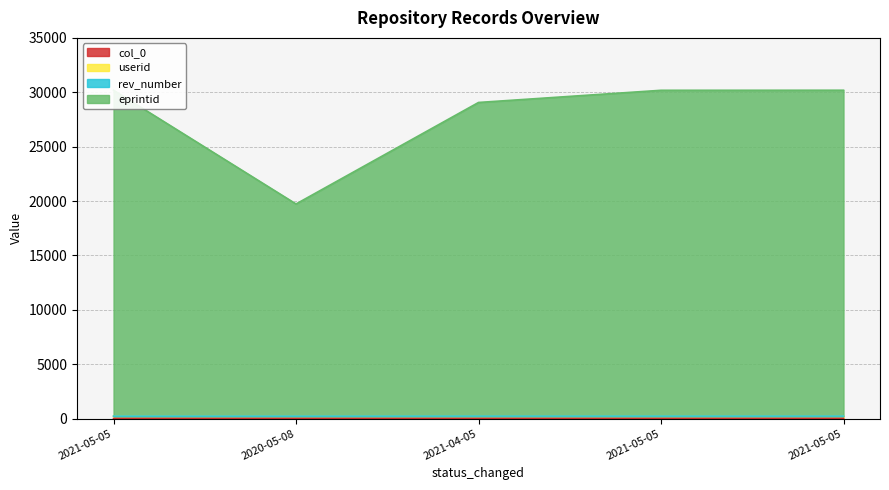

Which category has the lowest value across all series?

2021-05-05